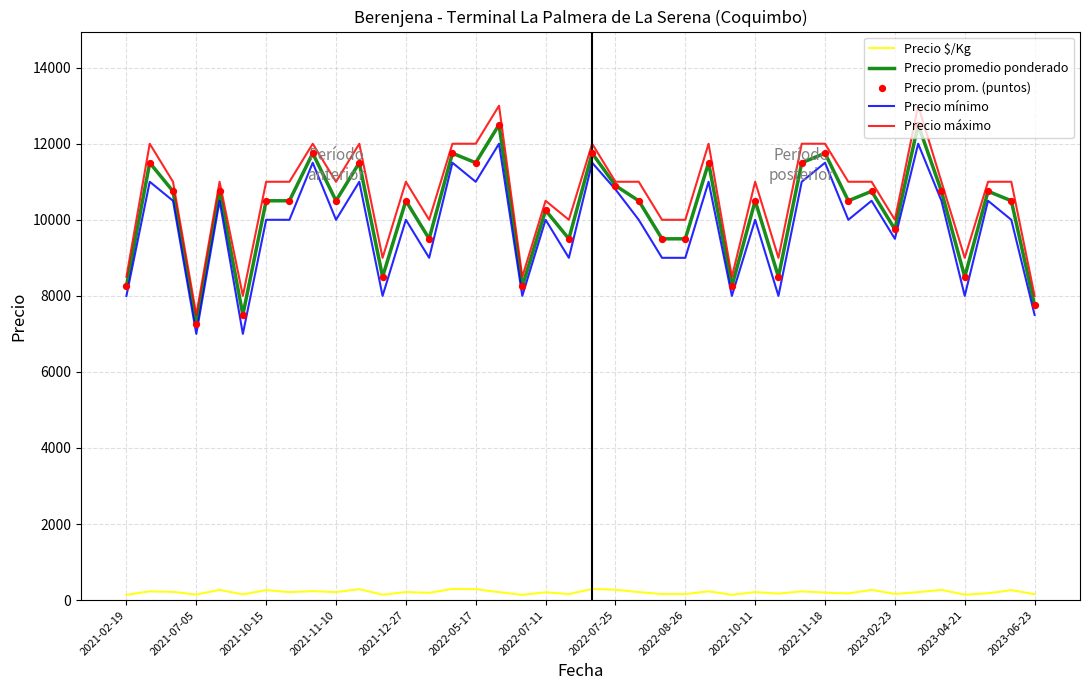

What is the lowest value of the Precio promedio ponderado series?

7250